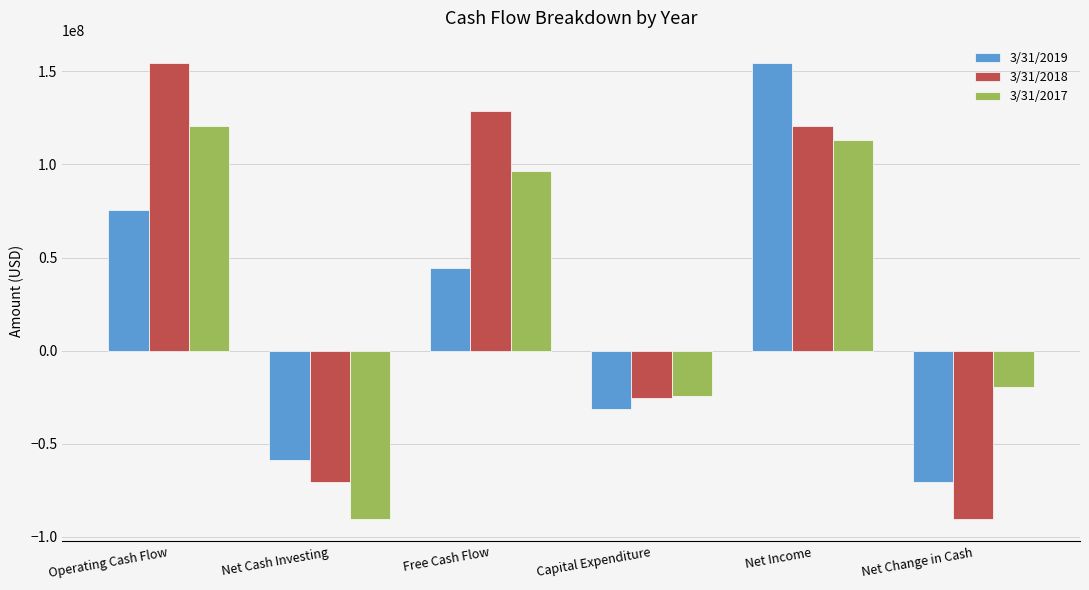

How many values in the 3/31/2018 series are below 120949000?

3